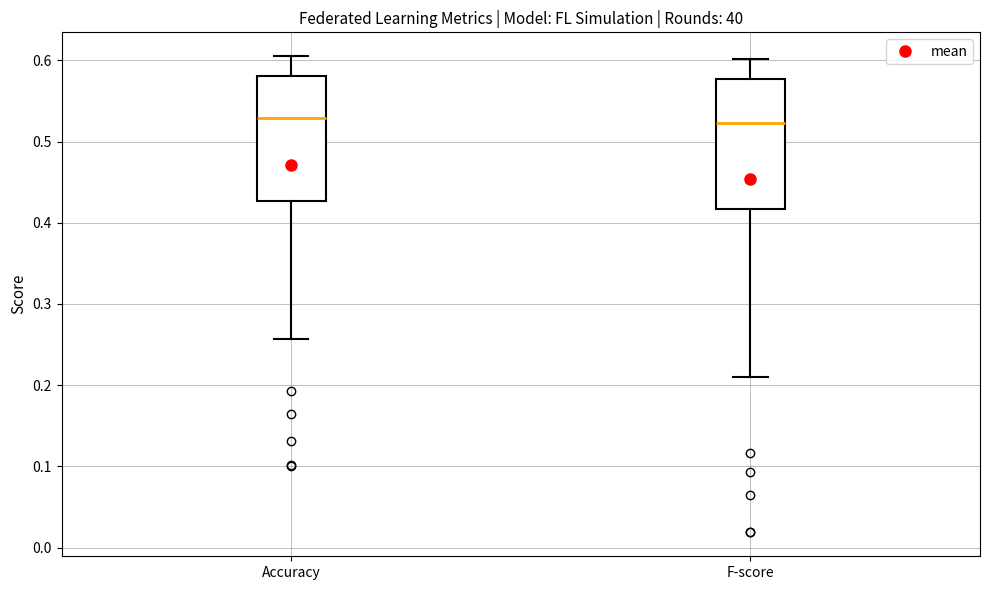

Reading left to right, read every box against the y-axis: the position of its median line, the range the box covers, and the ends of its whiskers. The values are not printed on the chart, so give them approximately, as read against the axis.

Accuracy: median 0.53, box 0.43 to 0.58, whiskers 0.26 to 0.61
F-score: median 0.52, box 0.42 to 0.58, whiskers 0.21 to 0.60